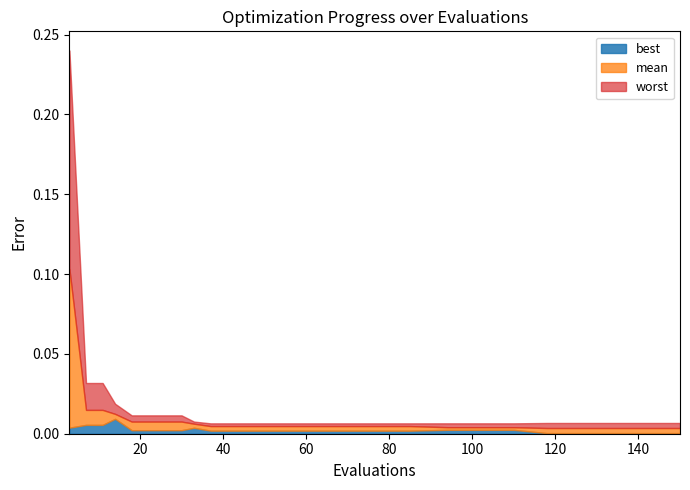

How many distinct data groups are displayed?

3